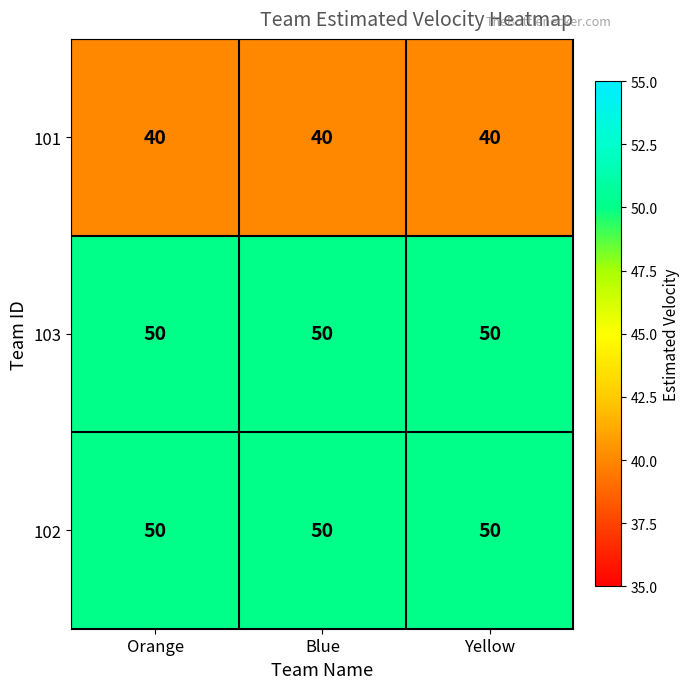

What is the maximum value for 102?

50